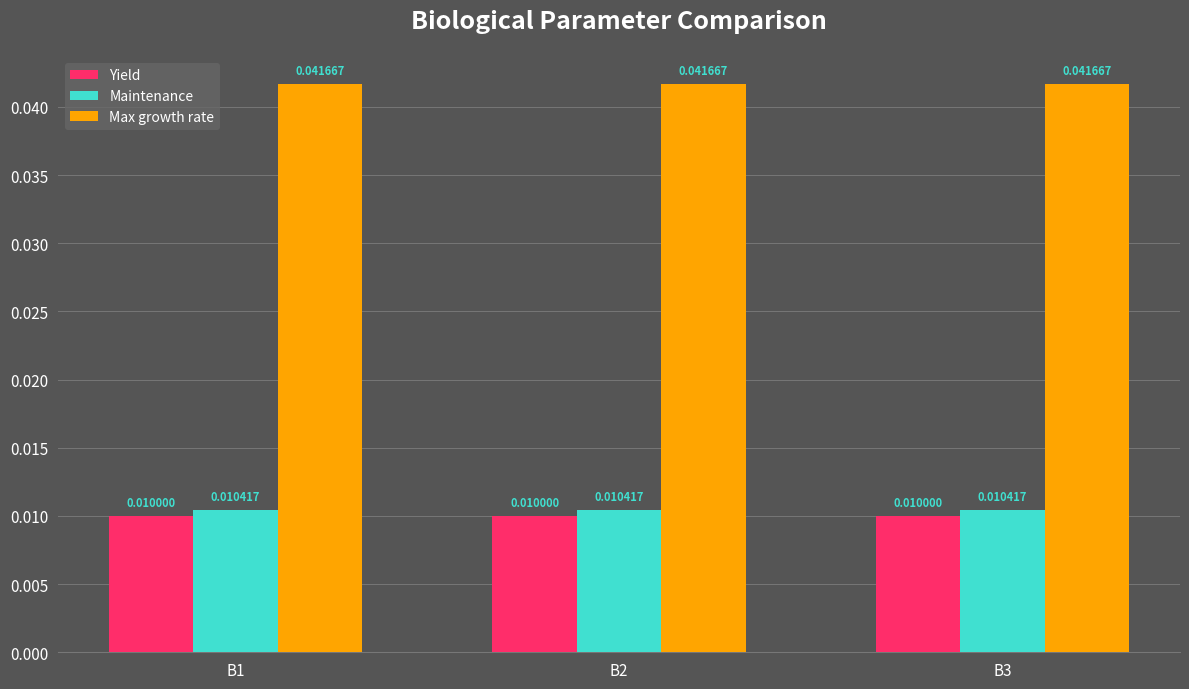

At B1, list the series in order from largest to smallest.

Max growth rate, Maintenance, Yield